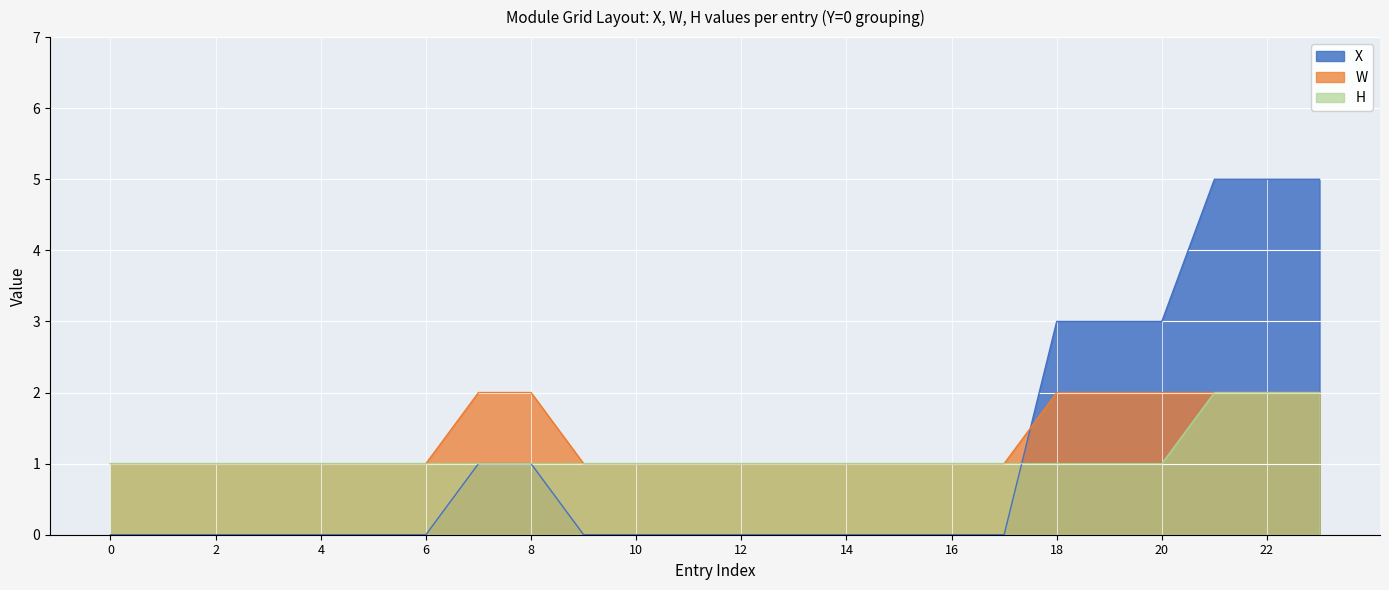

What is the maximum value for H?

2